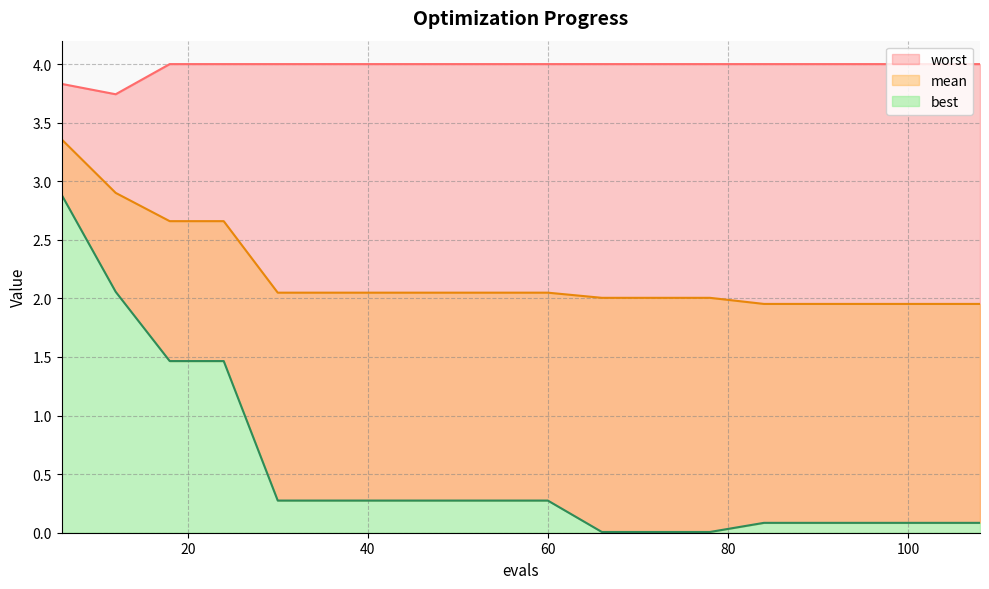

The value of mean at 102 is 2.0. True or false?

True